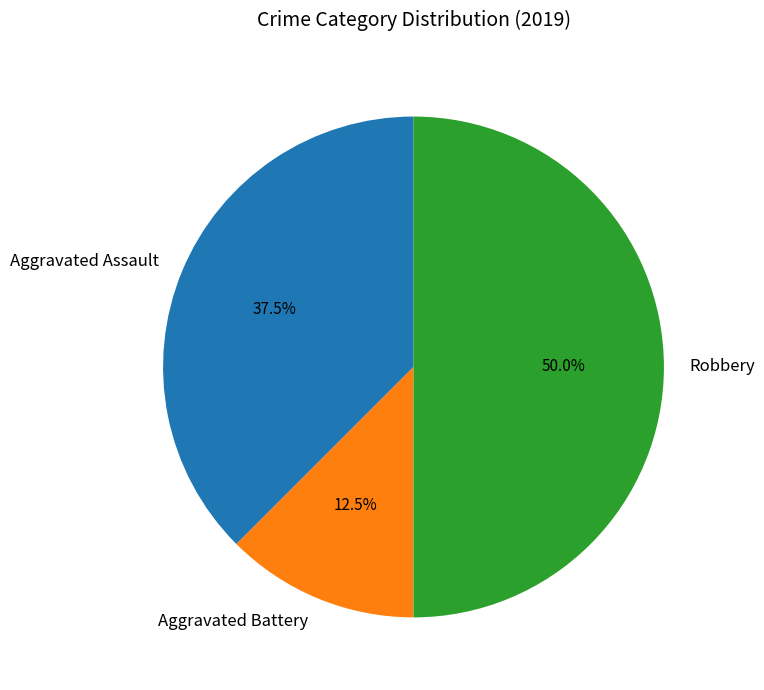

Does Aggravated Assault represent more than half of the total?

No